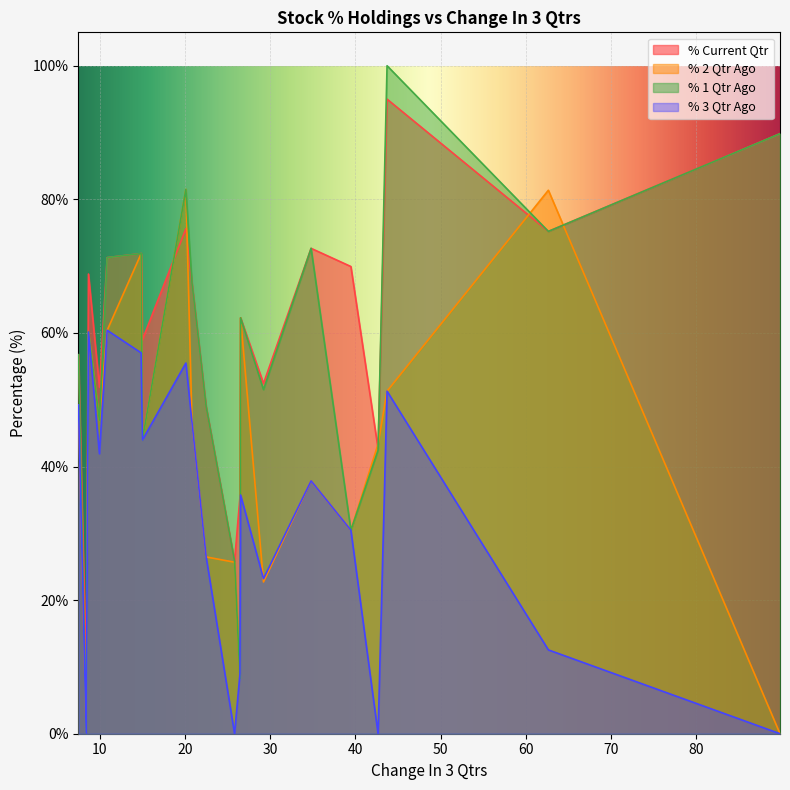

At how many categories does at least one series exceed 45?

16